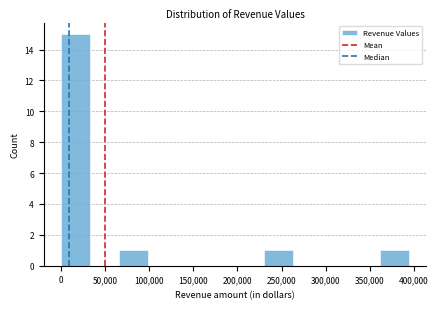

How tall is the bar that spans 360000 to 395000 on the x-axis? Neither the bar edges nor the heights are printed on the chart, so give them approximately, as read against the axes.

1